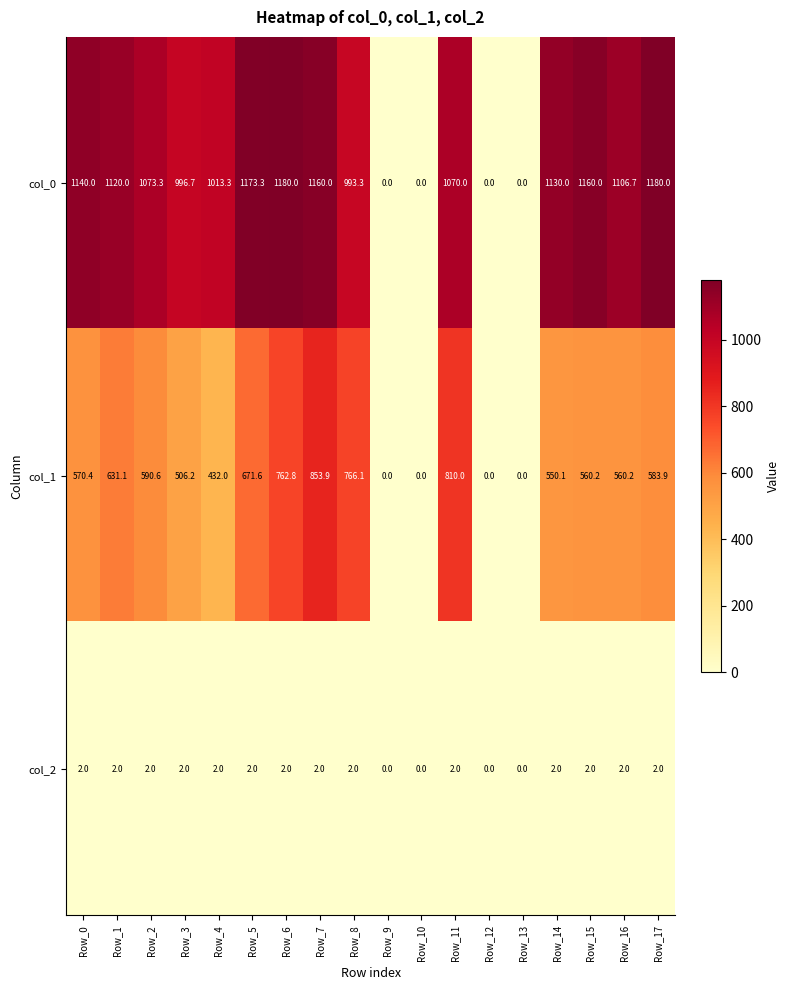

What is the sum of all col_2 values?

28.0